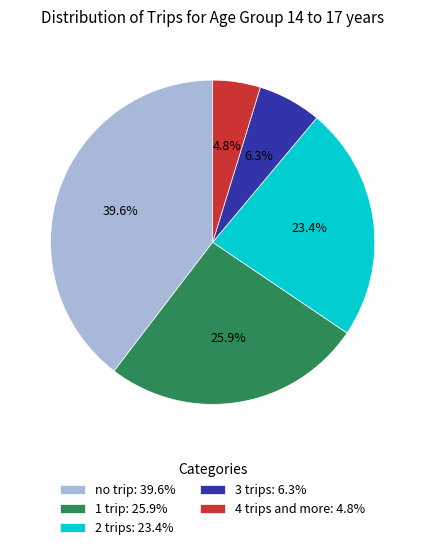

To the nearest percent, what is the combined percentage of 1 trip and 4 trips and more?

31%